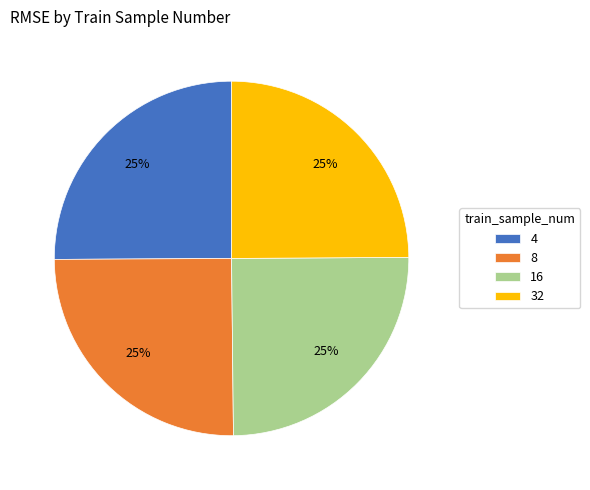

Is it true that 4 is 32% of the pie?

False